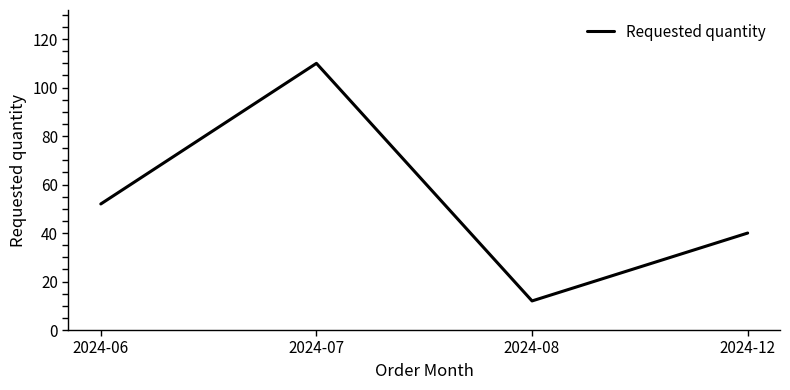

What is the sum of the values at 2024-06 and 2024-12?

92